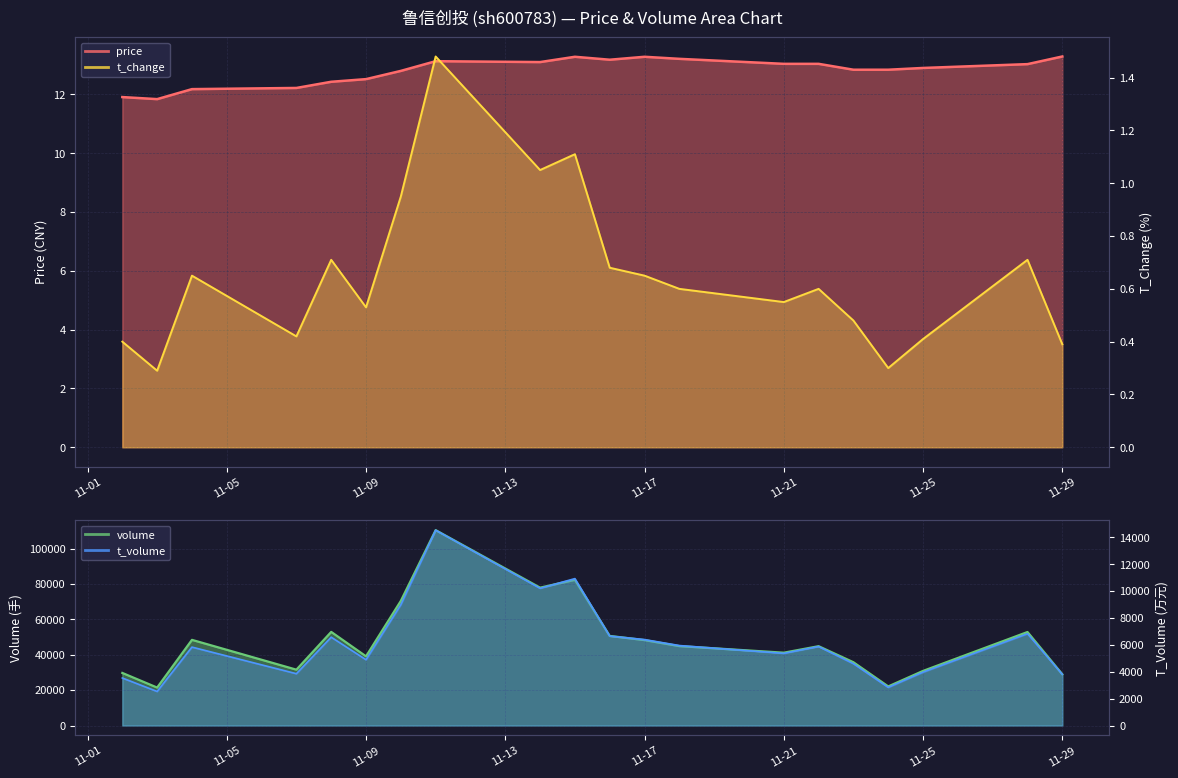

True or false: price has a value of 21.0 at 2022-11-11.

False